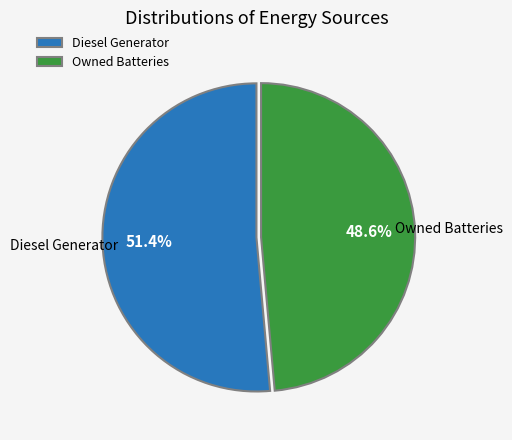

Does Diesel Generator account for over 50% of the chart?

Yes